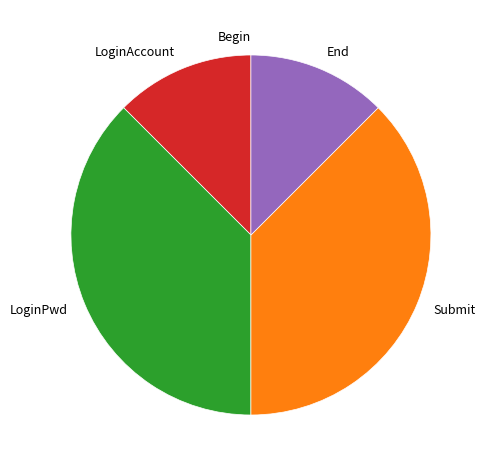

Do LoginAccount and End together represent more than half of the pie?

No